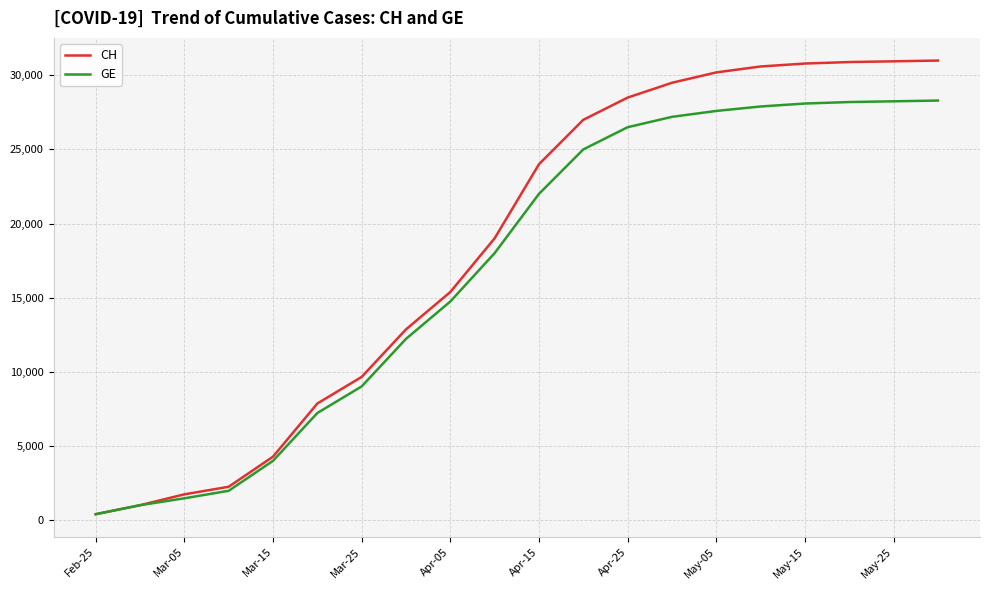

Count the number of categories in the chart.

20